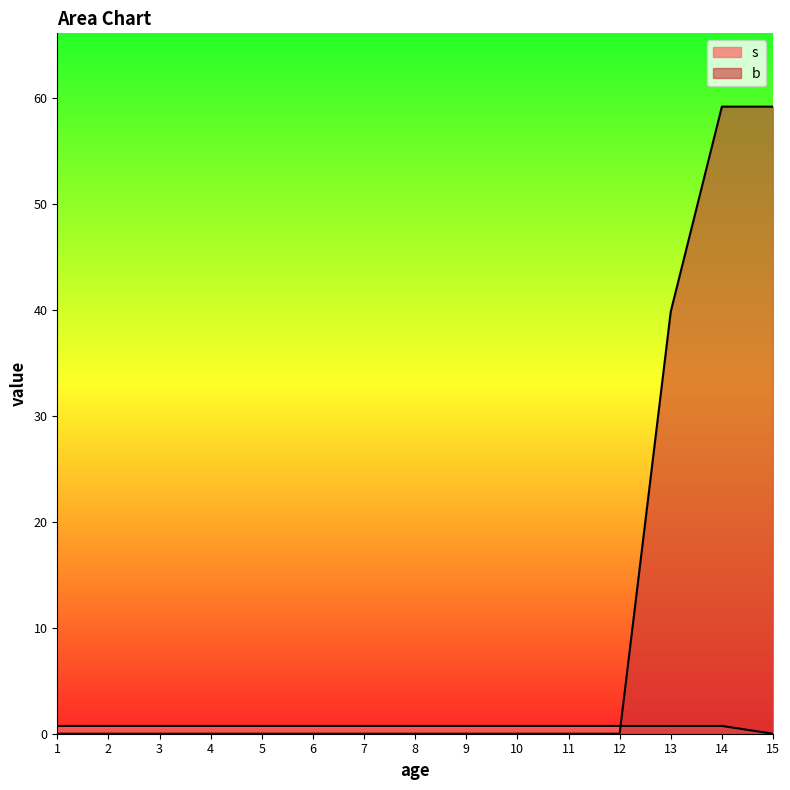

The value of b at 1 is 0.0. True or false?

True